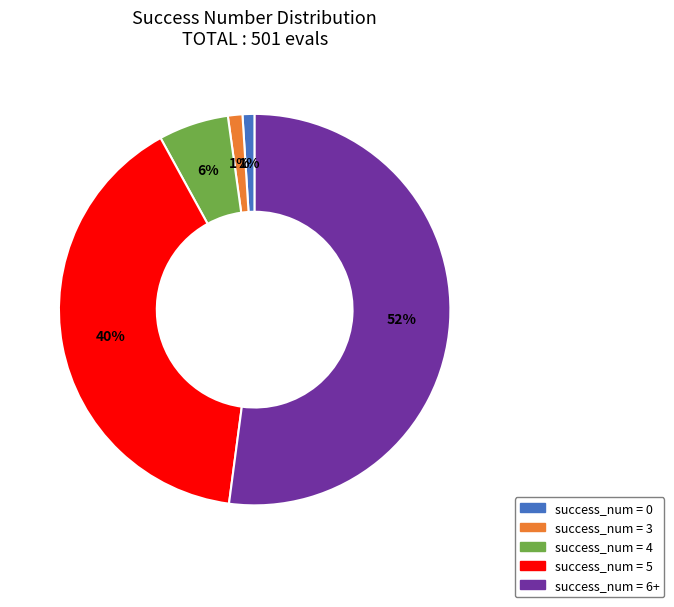

Count the number of slices in the pie.

5